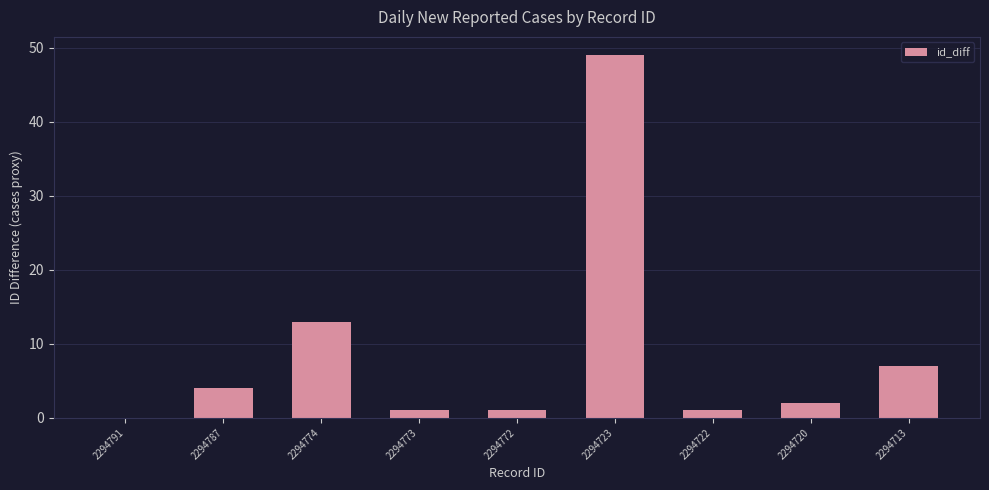

What is the ratio of the value at 2294774 to the value at 2294713?

1.9